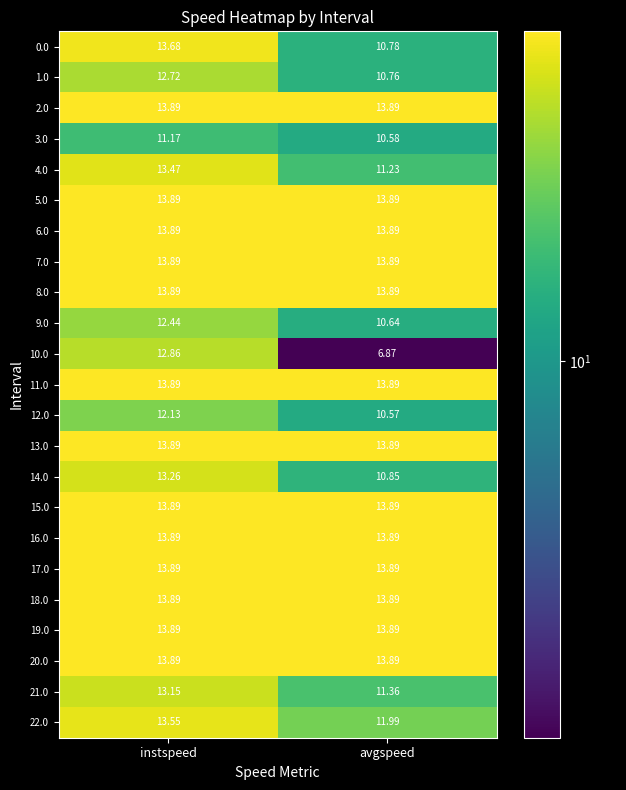

Rank the categories by 12.0 value from lowest to highest.

avgspeed, instspeed